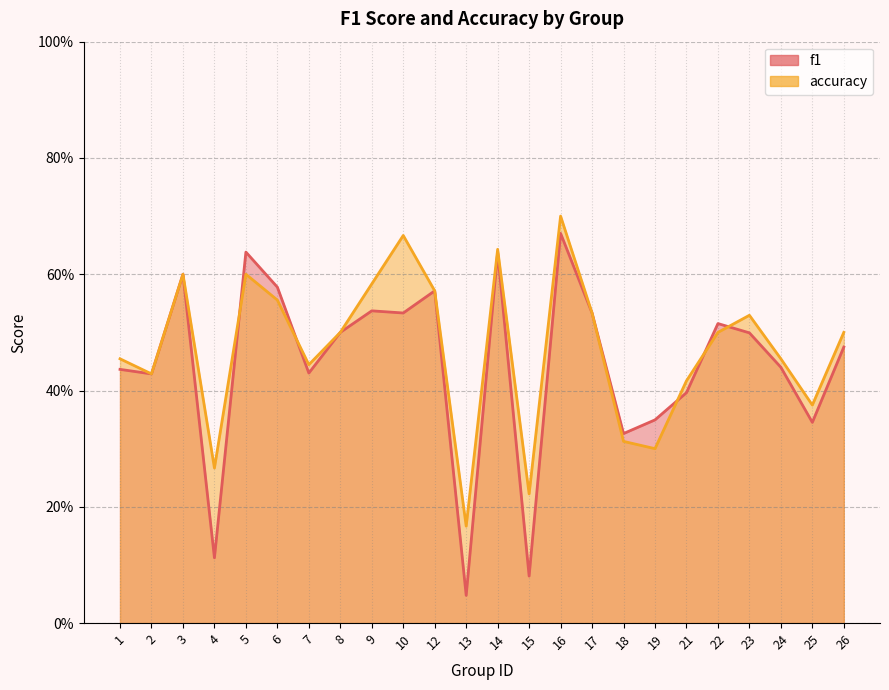

At which category does accuracy reach its first local valley?

2